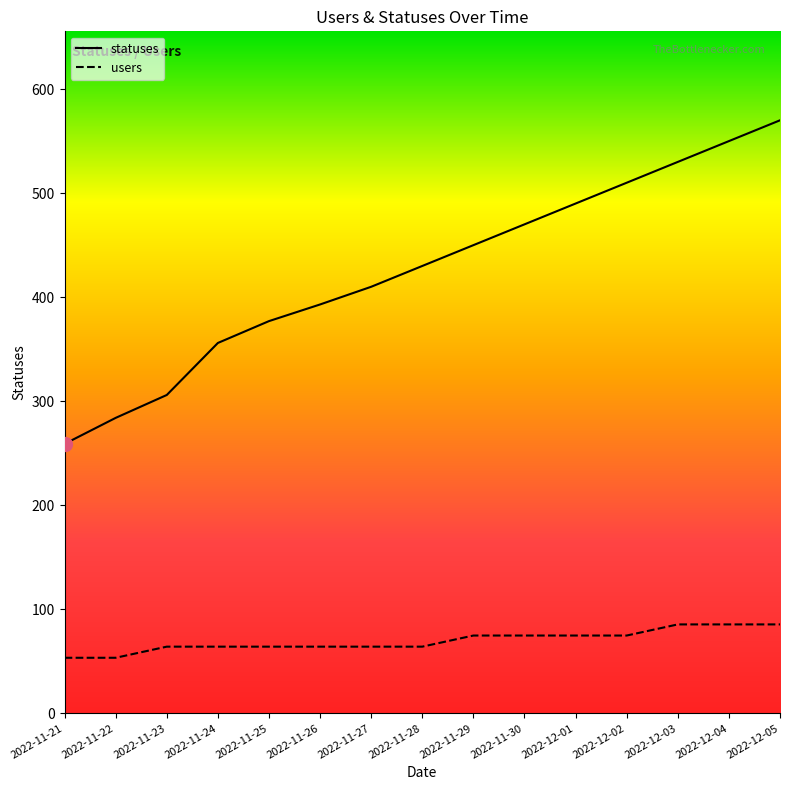

What is the total value across all series at 2022-11-27?

474.1